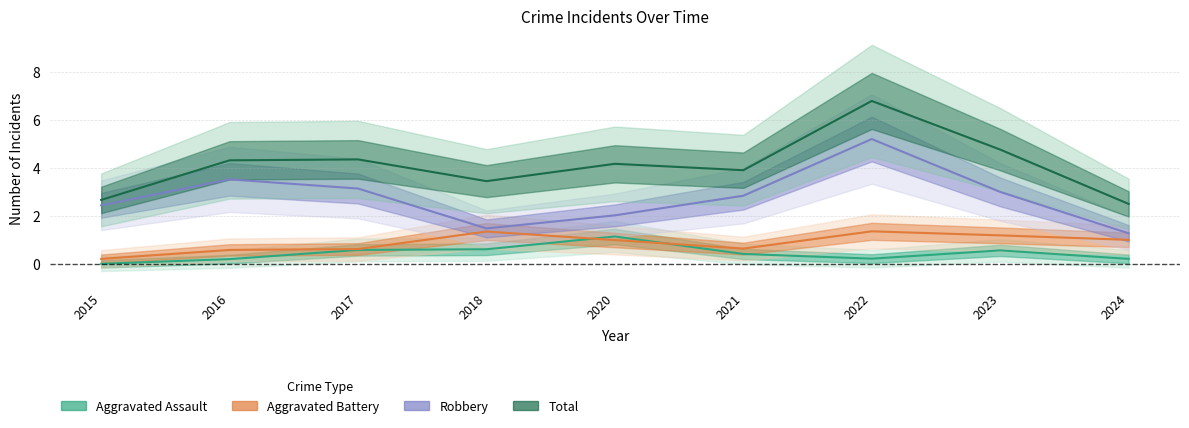

What is the value of the Total point at the 5th from the left?

4.2